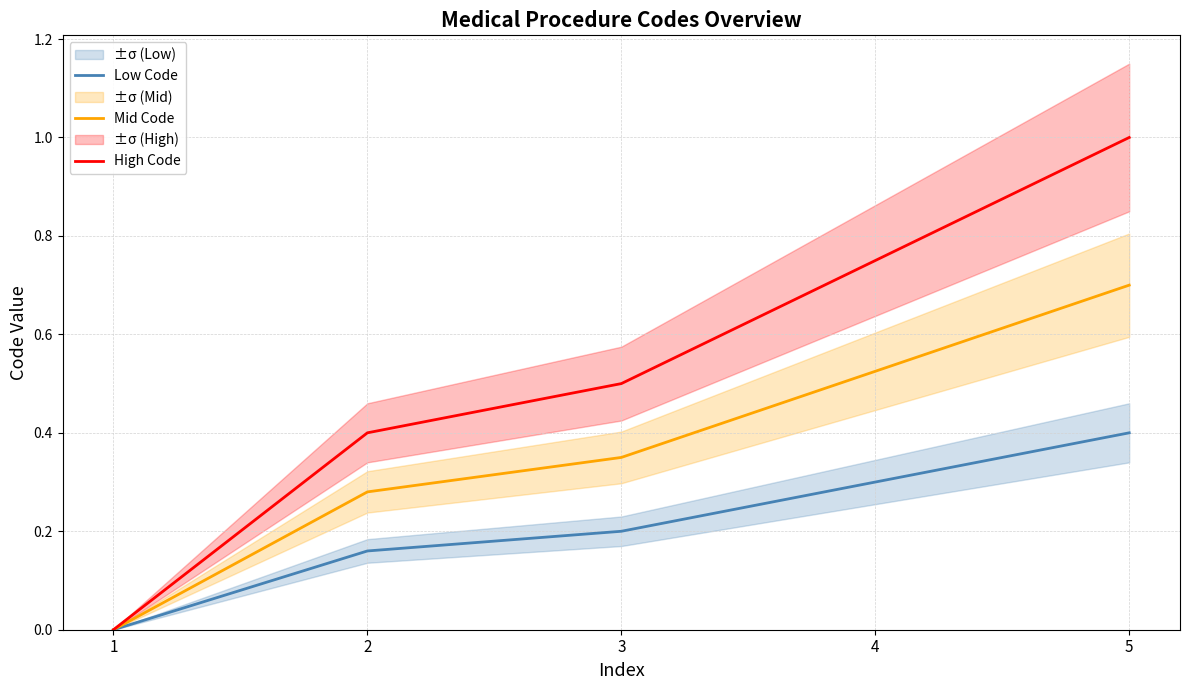

Where is Low Code nearest to the value 0?

1